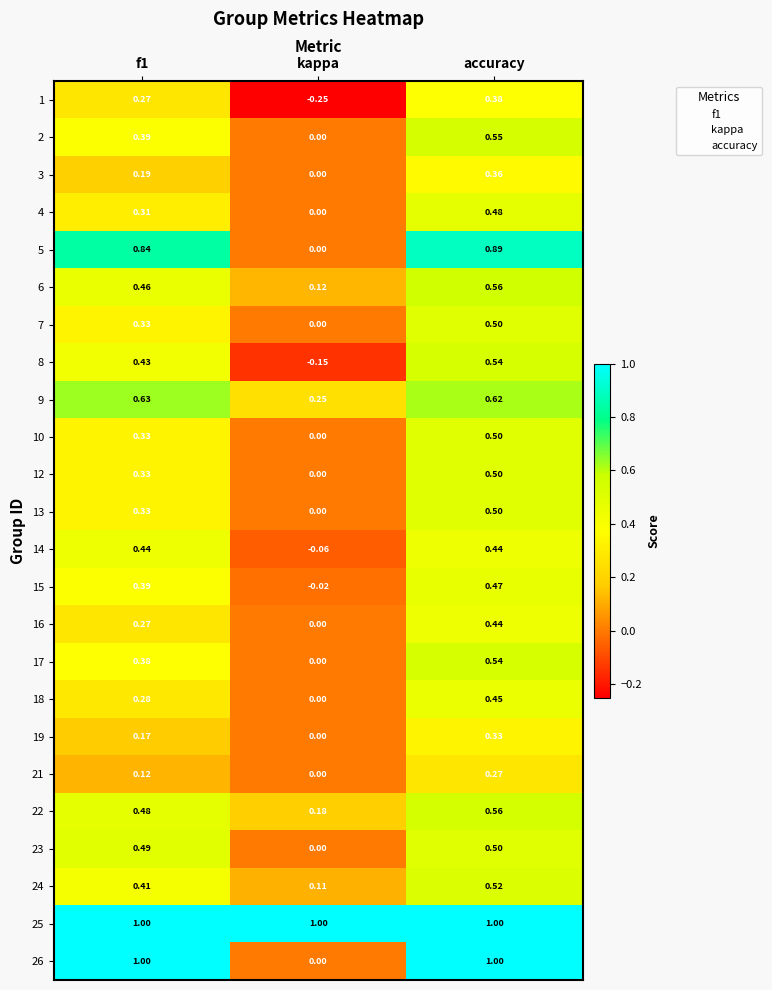

Which category has the lowest value across all series?

kappa